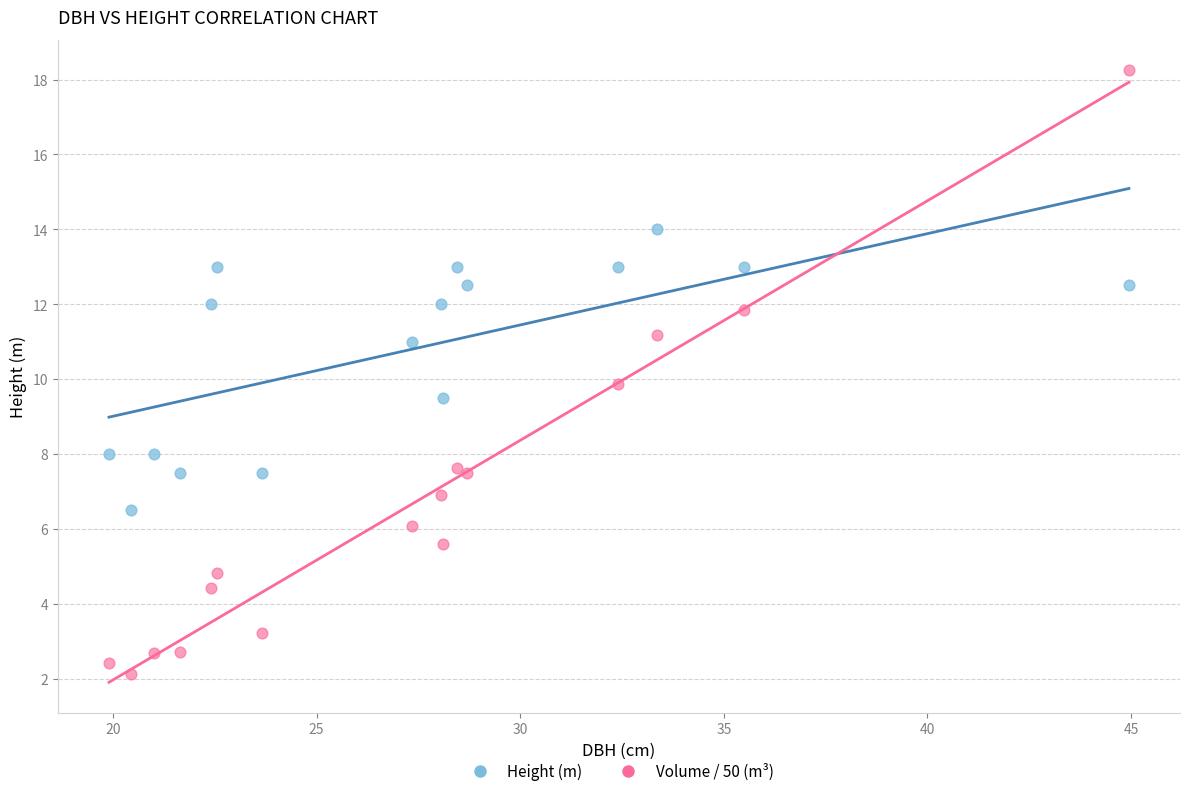

Which series contains the highest Y value?

Volume / 50 (m³)